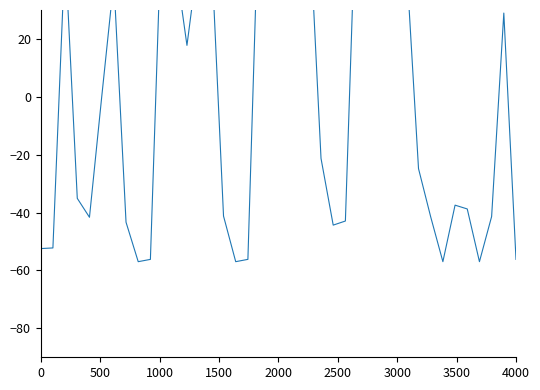

What is the maximum value shown in the chart?

85.0